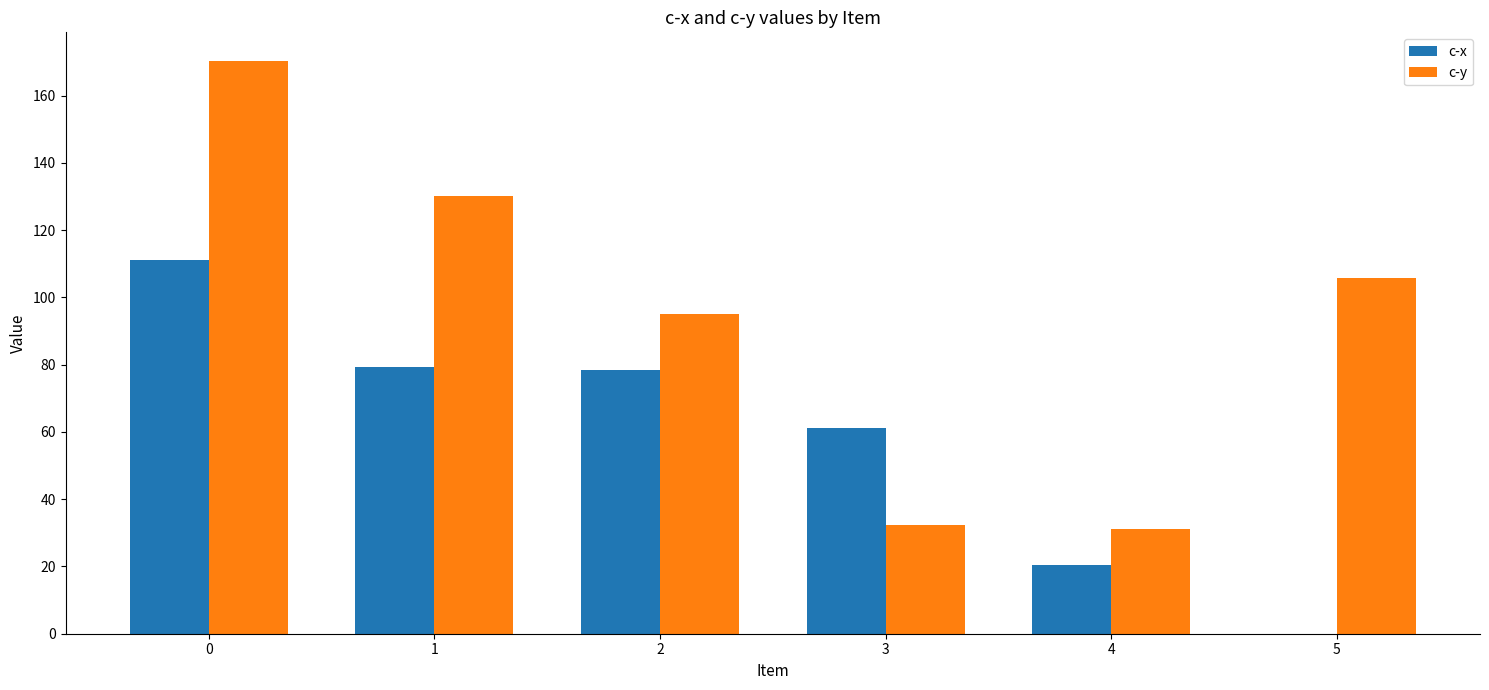

What is the sum of the c-y values at 1 and 4?

161.4